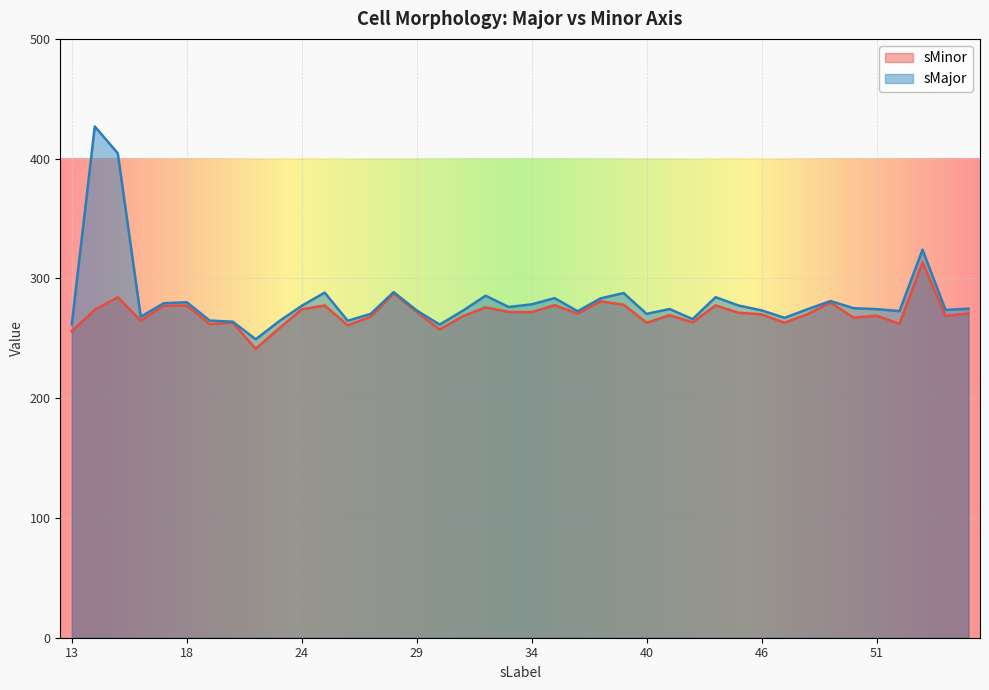

How many values in the sMajor series are below 274?

18